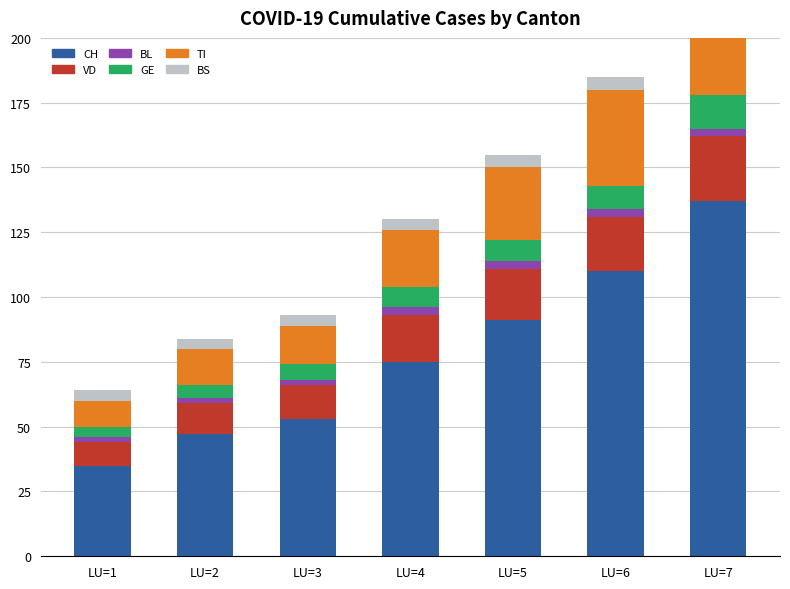

Reading left to right, list all the values displayed in this chart.

CH: 35	47	53	75	91	110	137
VD: 9	12	13	18	20	21	25
BL: 2	2	2	3	3	3	3
GE: 4	5	6	8	8	9	13
TI: 10	14	15	22	28	37	48
BS: 4	4	4	4	5	5	5